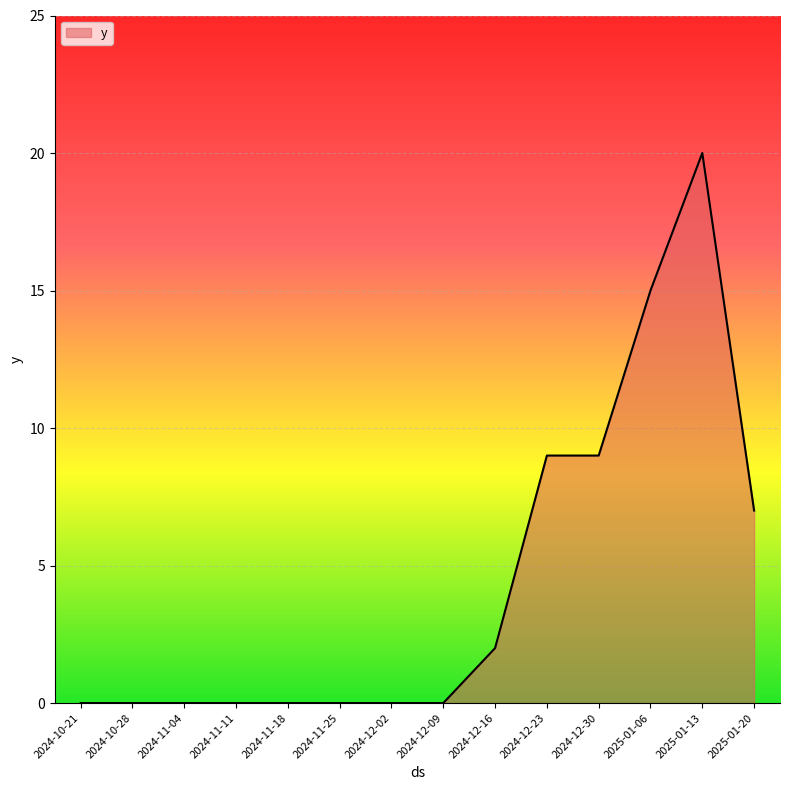

Reading left to right, transcribe all the data shown in this chart.

2024-10-21=0	2024-10-28=0	2024-11-04=0	2024-11-11=0	2024-11-18=0	2024-11-25=0	2024-12-02=0	2024-12-09=0	2024-12-16=2	2024-12-23=9	2024-12-30=9	2025-01-06=15	2025-01-13=20	2025-01-20=7